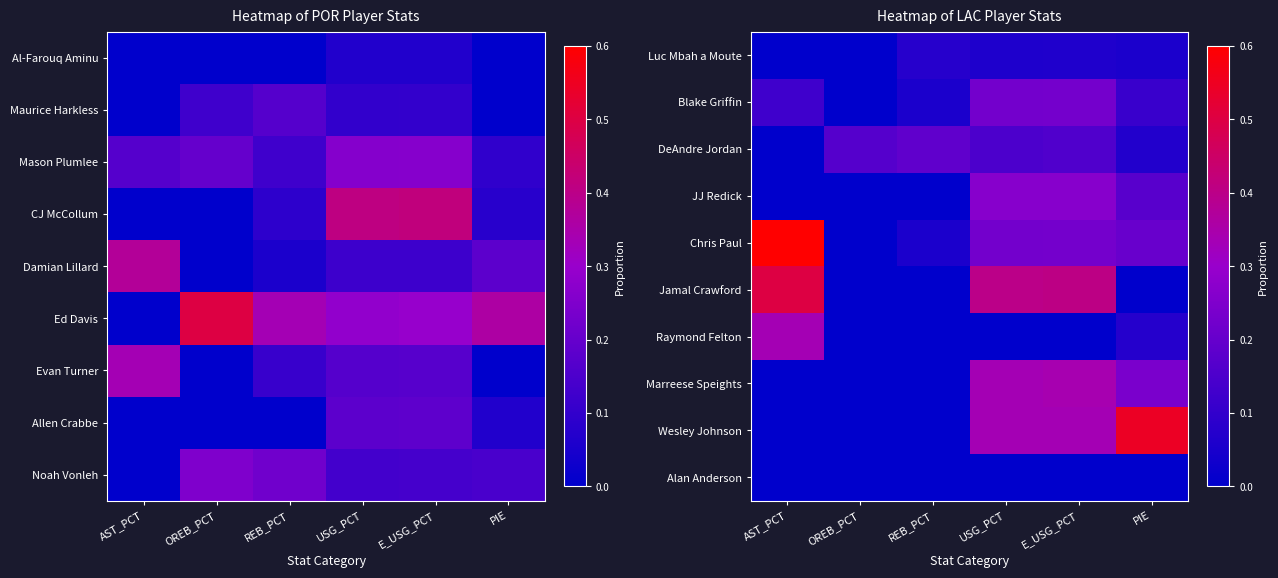

At which category does the chart reach its peak across all series?

AST_PCT